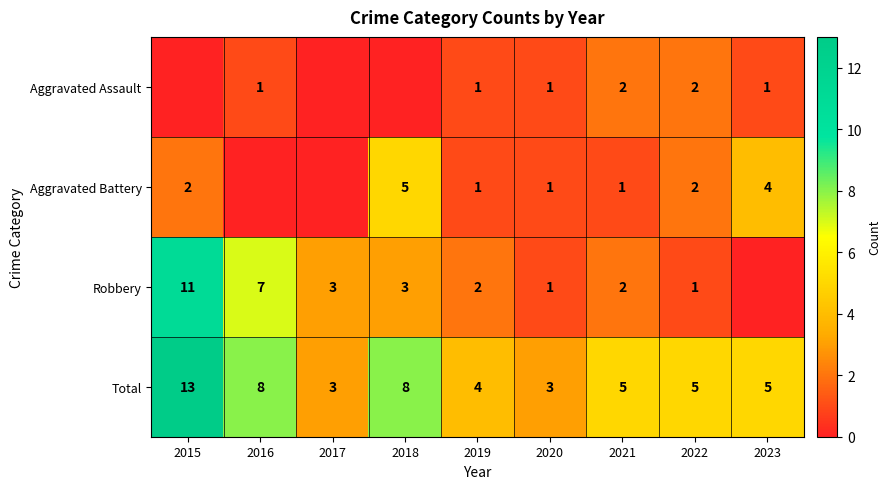

How many Total values are between 4 and 8?

6